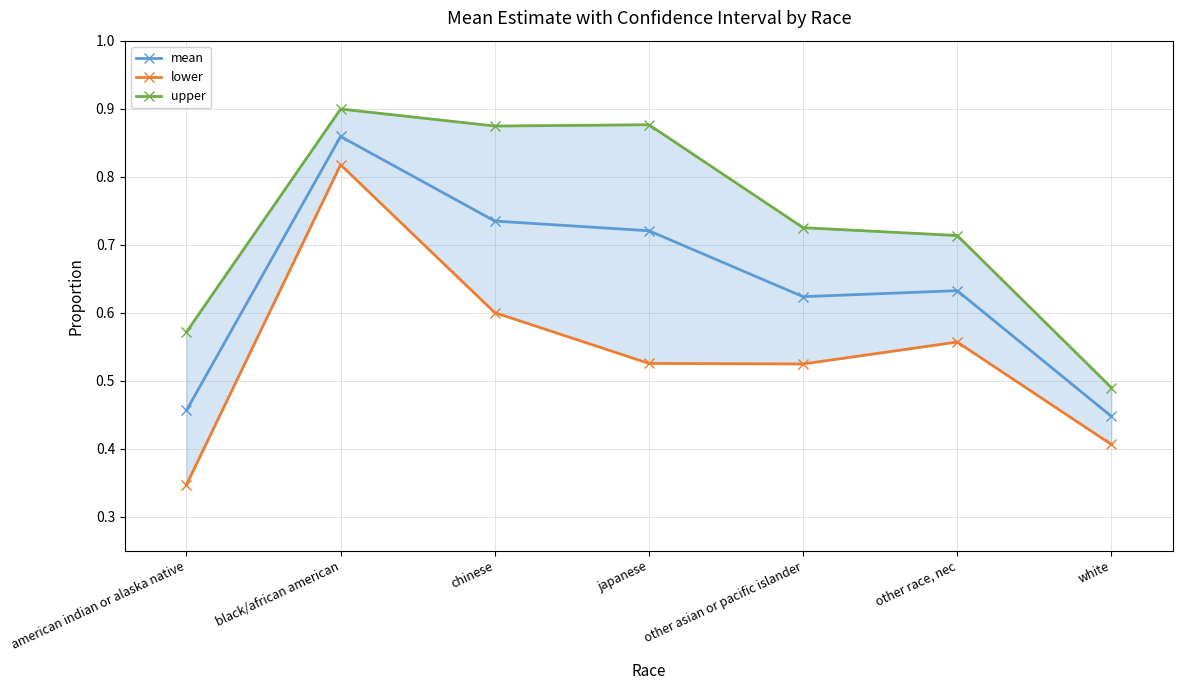

What is the sum of the upper values at other asian or pacific islander and white?

1.2